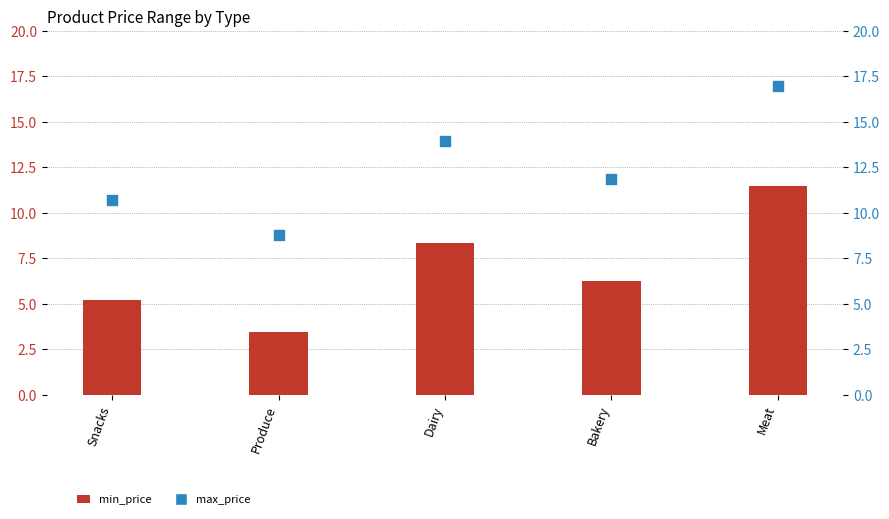

What are all the series names shown in the legend?

min_price, max_price